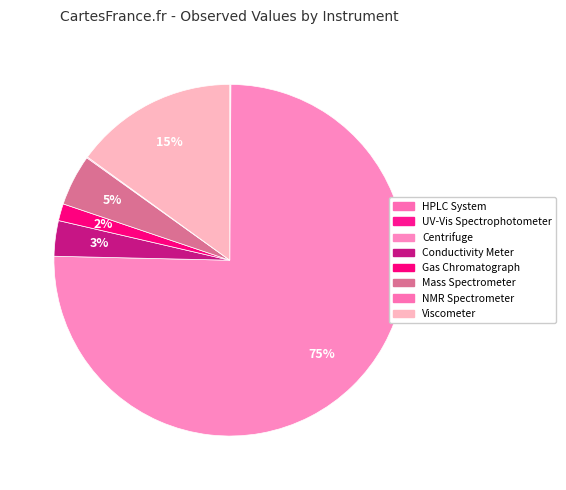

To the nearest percent, what is the combined percentage of Conductivity Meter and NMR Spectrometer?

3%